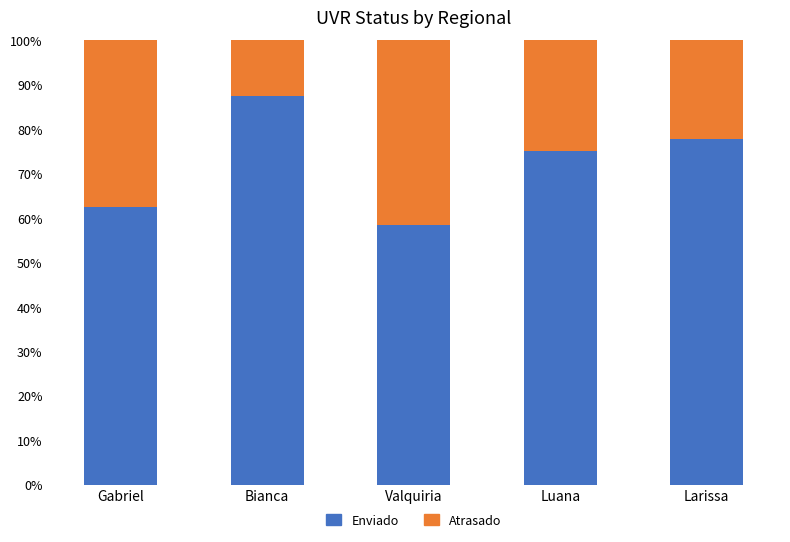

Reading left to right, what are the values for Enviado?

62.5	87.5	58.3	75.0	77.8